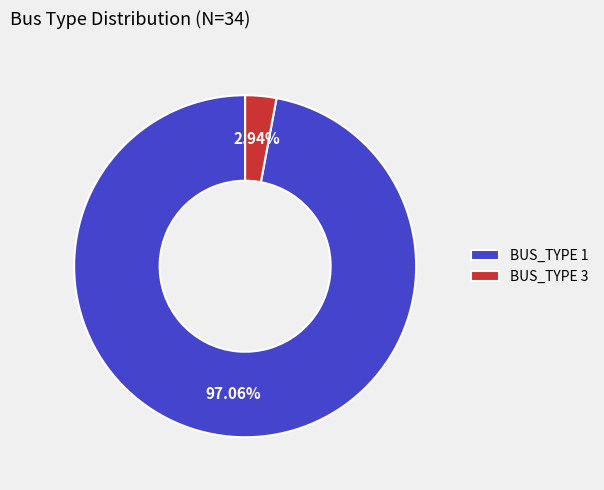

The BUS_TYPE 3 slice represents 3% of the pie. True or false?

True